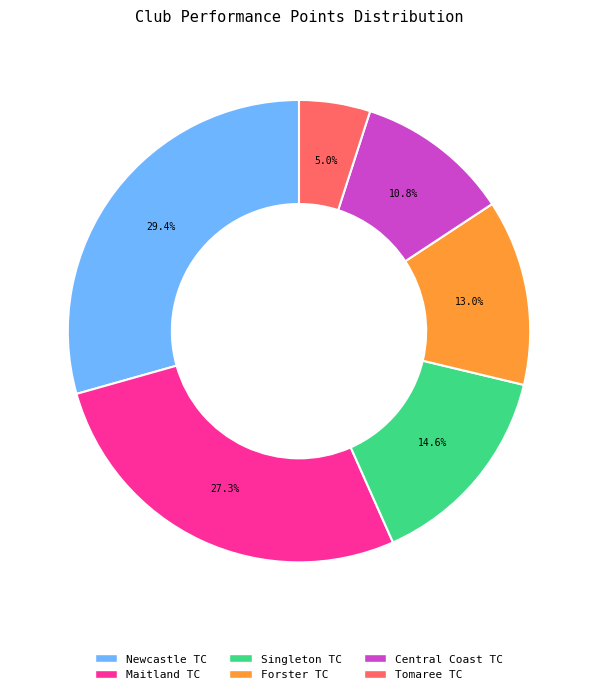

Between Maitland TC and Newcastle TC, which is larger?

Newcastle TC